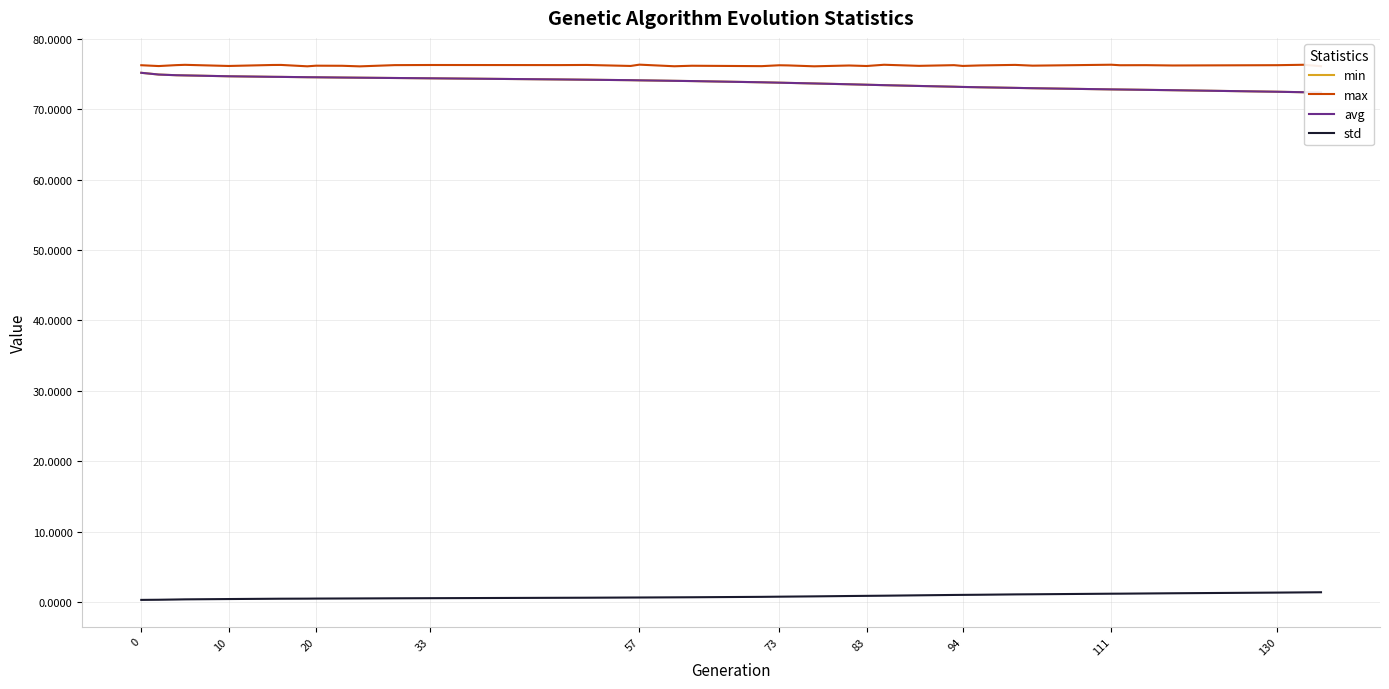

Which series has the largest total across all categories?

max